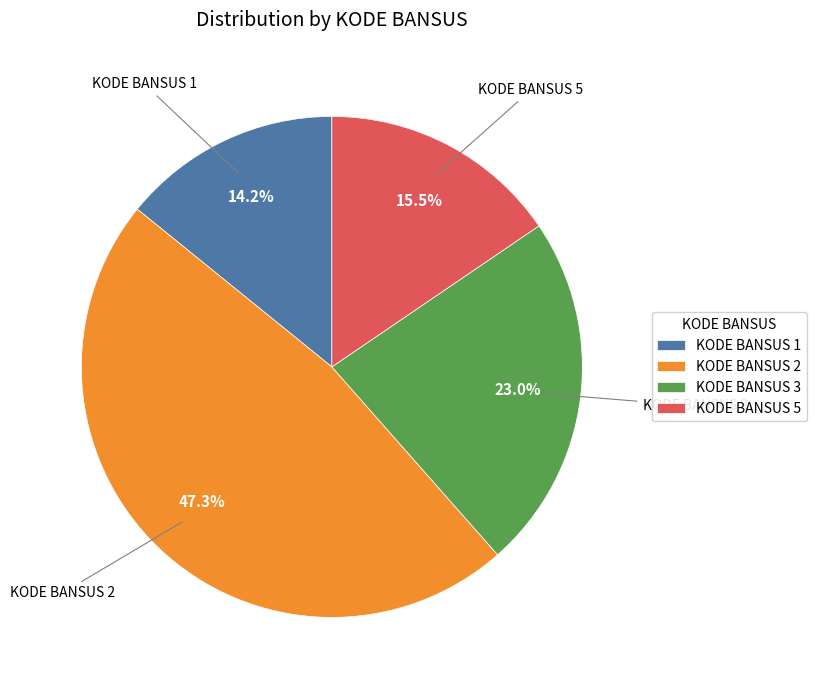

Rank the categories by value from highest to lowest.

KODE BANSUS 2, KODE BANSUS 3, KODE BANSUS 5, KODE BANSUS 1